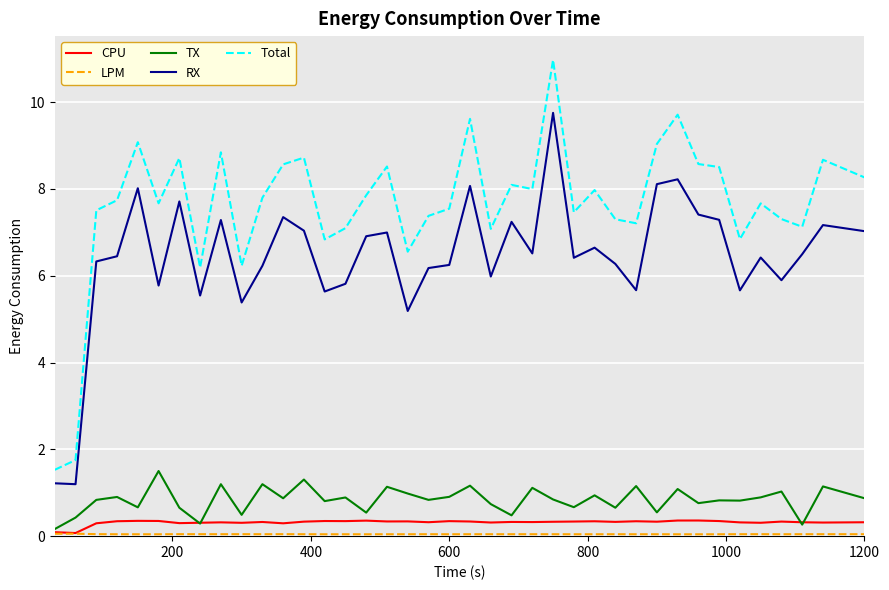

Which series has the largest total across all categories?

Total